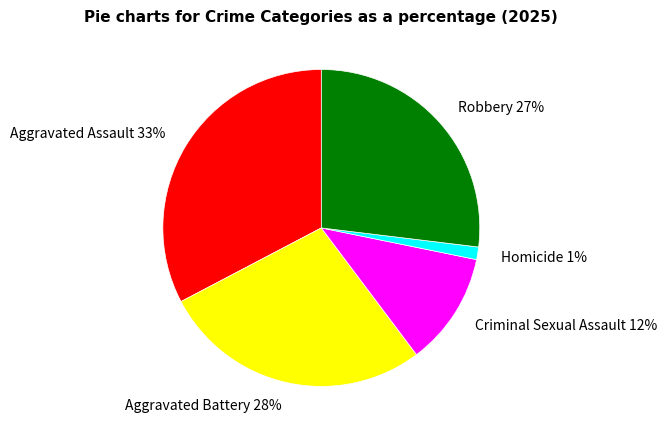

Which has a higher value, Homicide or Aggravated Battery?

Aggravated Battery